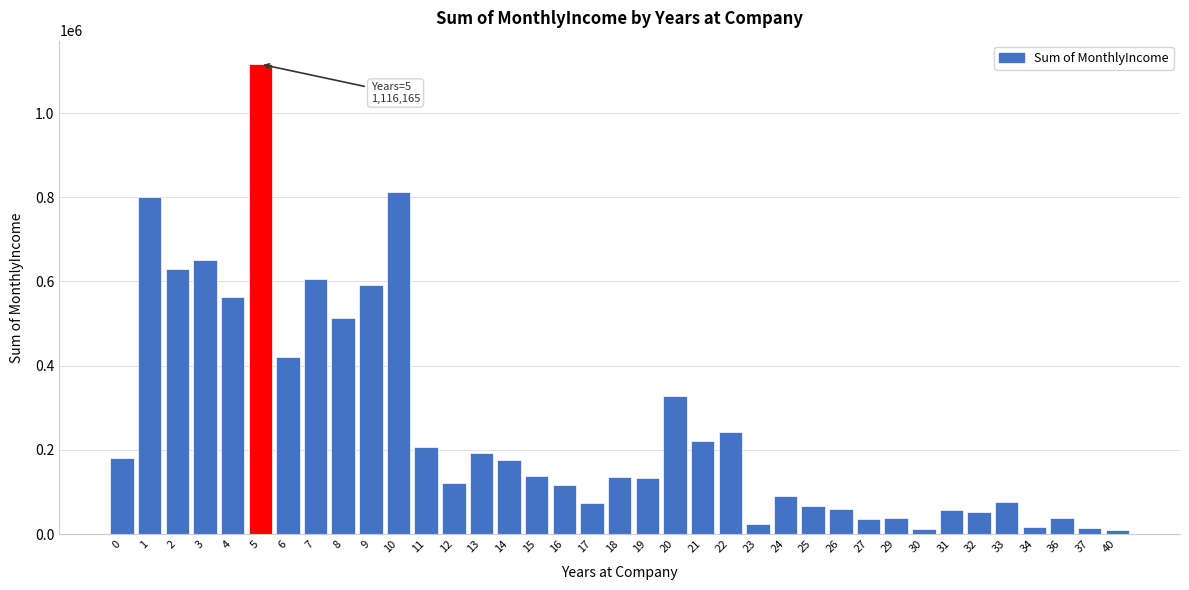

What is the sum of all values?

9559309